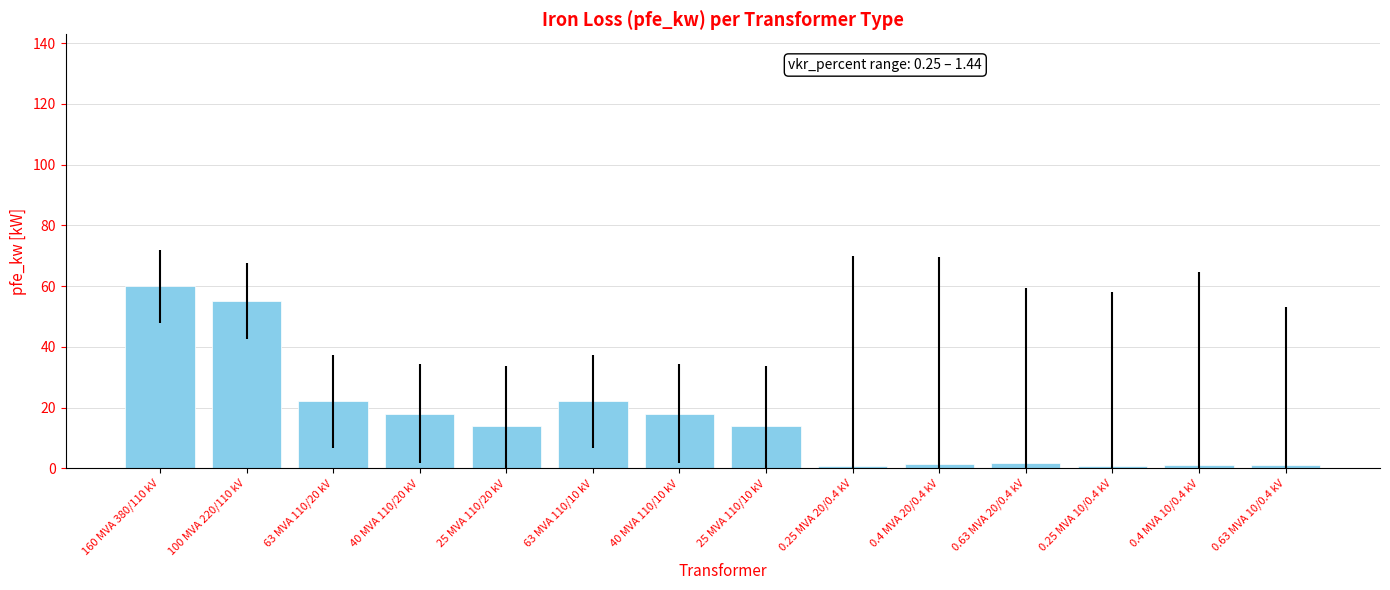

Where does the data first go above 14?

160 MVA 380/110 kV